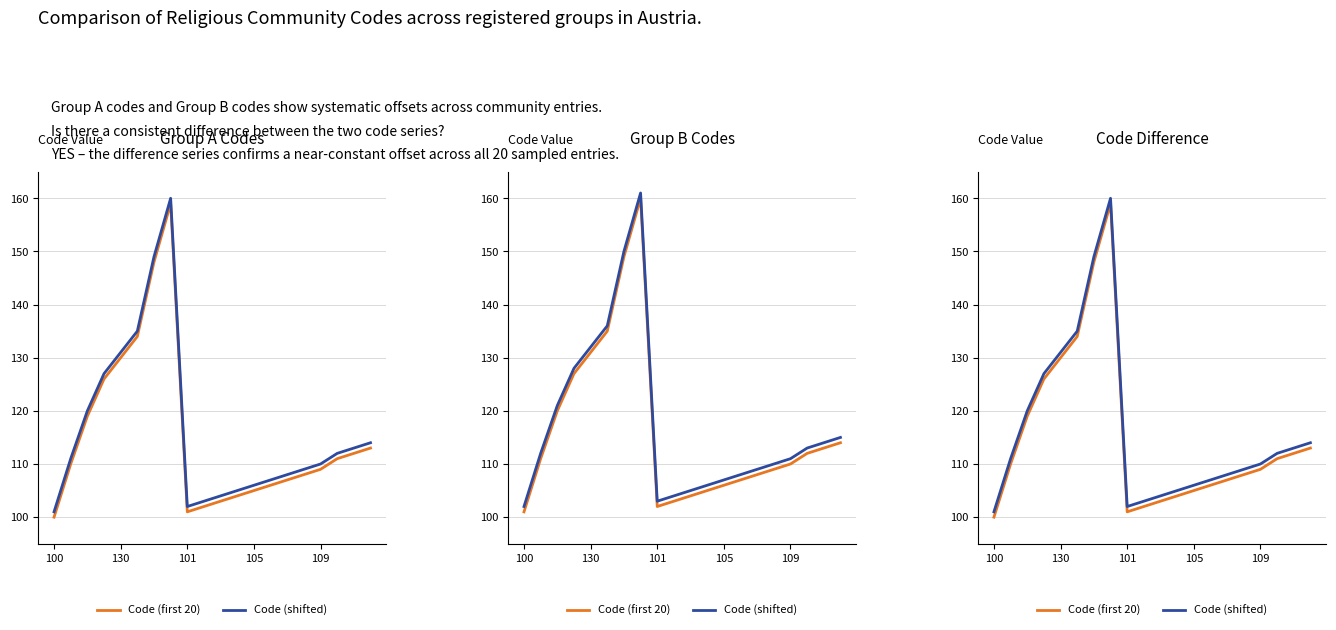

Is the value of Code (first 20) at 12 greater than the value of Code (shifted) at 19?

No